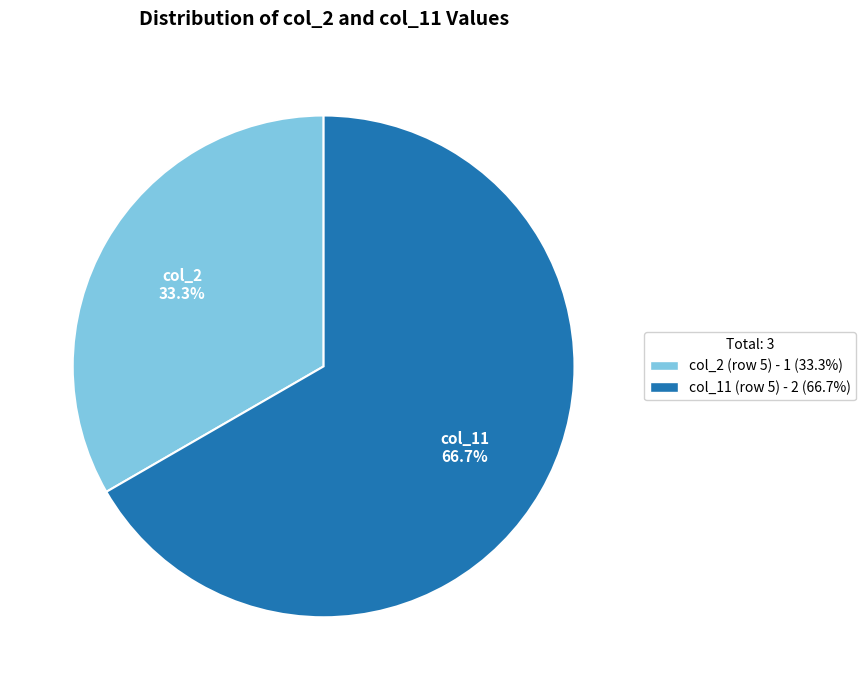

How many slices are in this pie chart?

2